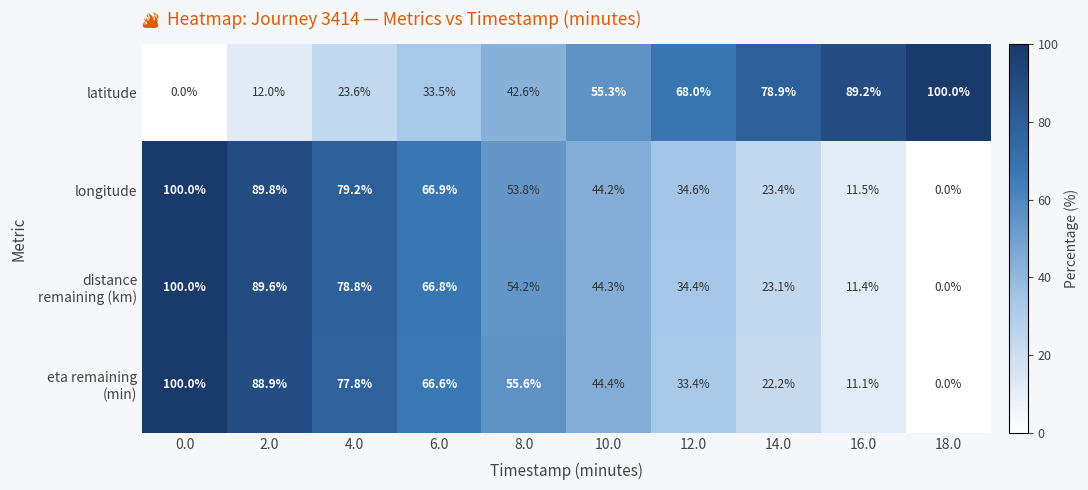

Rank the categories by longitude value from lowest to highest.

18.0, 16.0, 14.0, 12.0, 10.0, 8.0, 6.0, 4.0, 2.0, 0.0